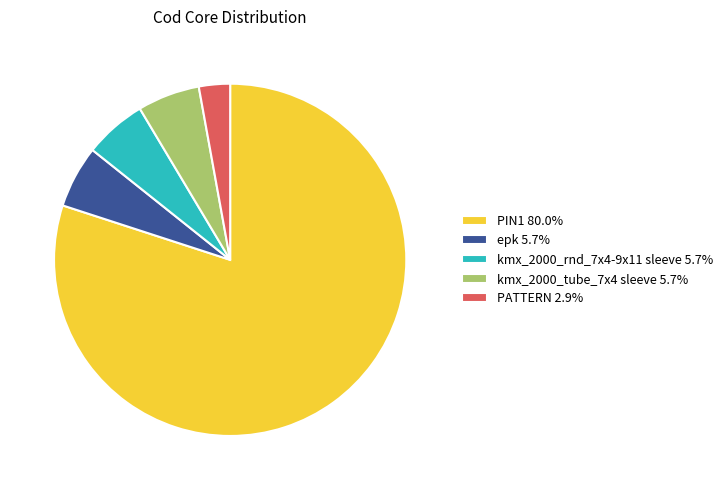

Combined, do kmx_2000_rnd_7x4-9x11 sleeve 5.7% and kmx_2000_tube_7x4 sleeve 5.7% account for over 50%?

No